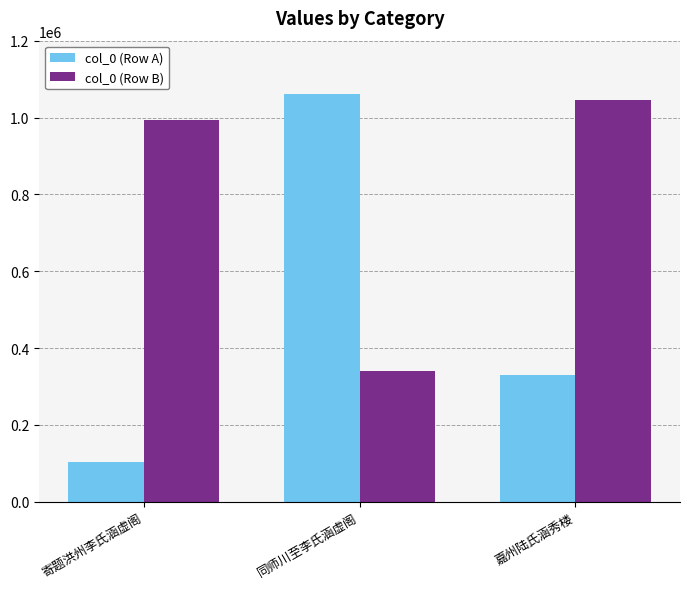

At how many categories does at least one series exceed 901682?

3